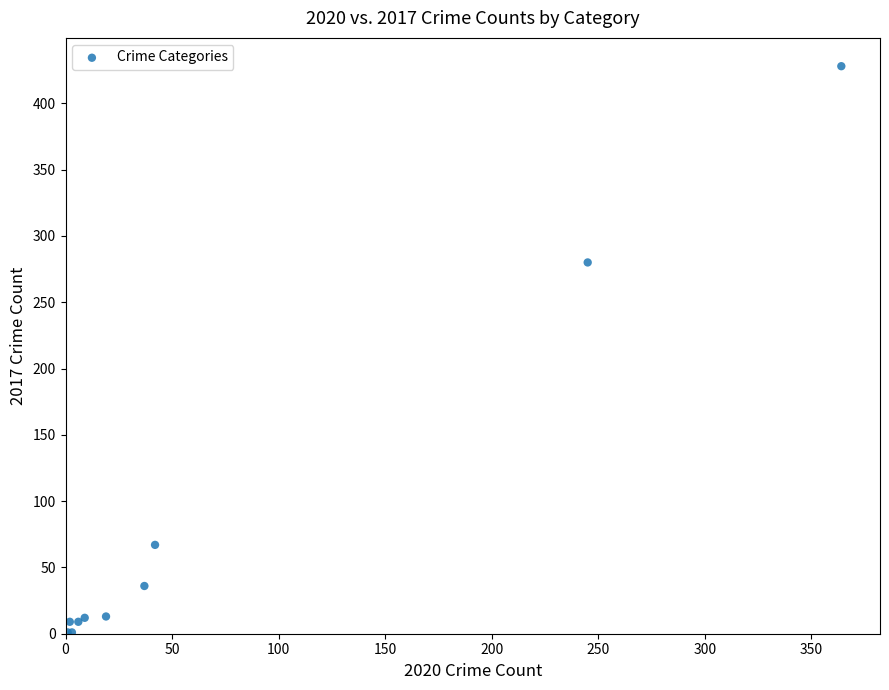

What Y value in the scatter plot is closest to 214?

280